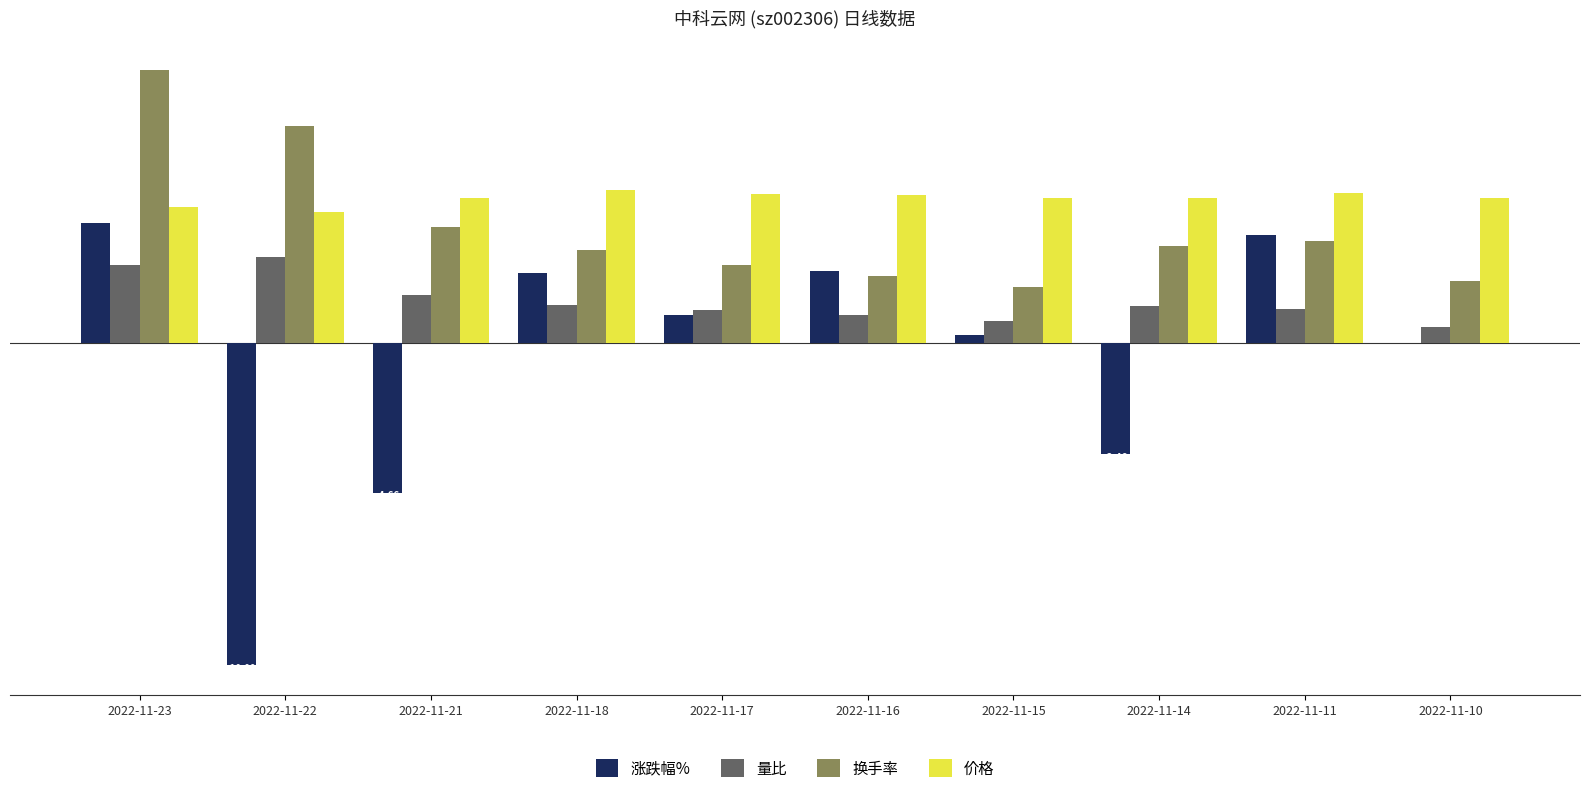

At which label does 换手率 reach its peak?

2022-11-23